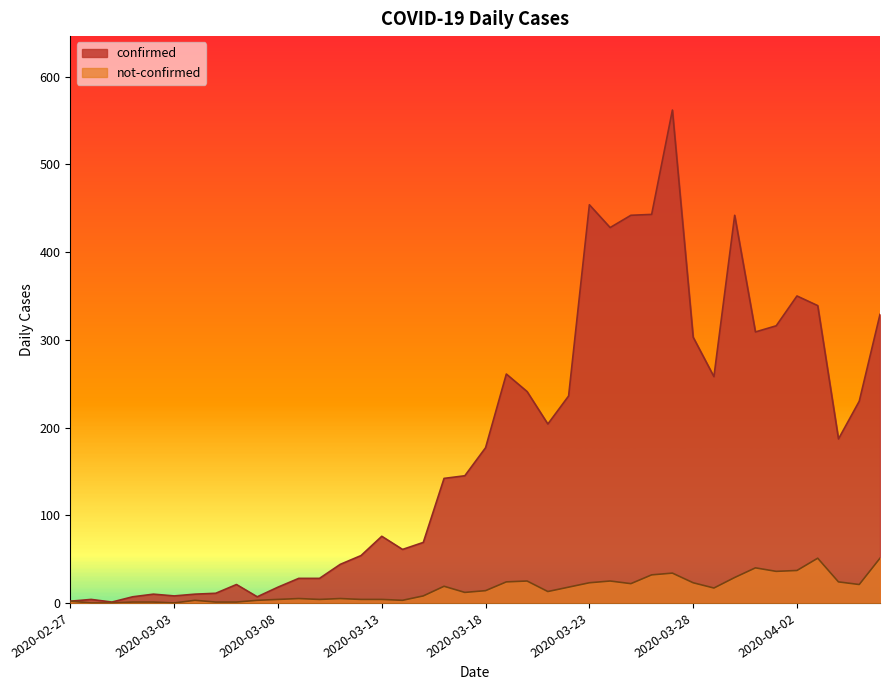

Is the value of confirmed at 2020-03-07 greater than the value of not-confirmed at 2020-04-06?

No